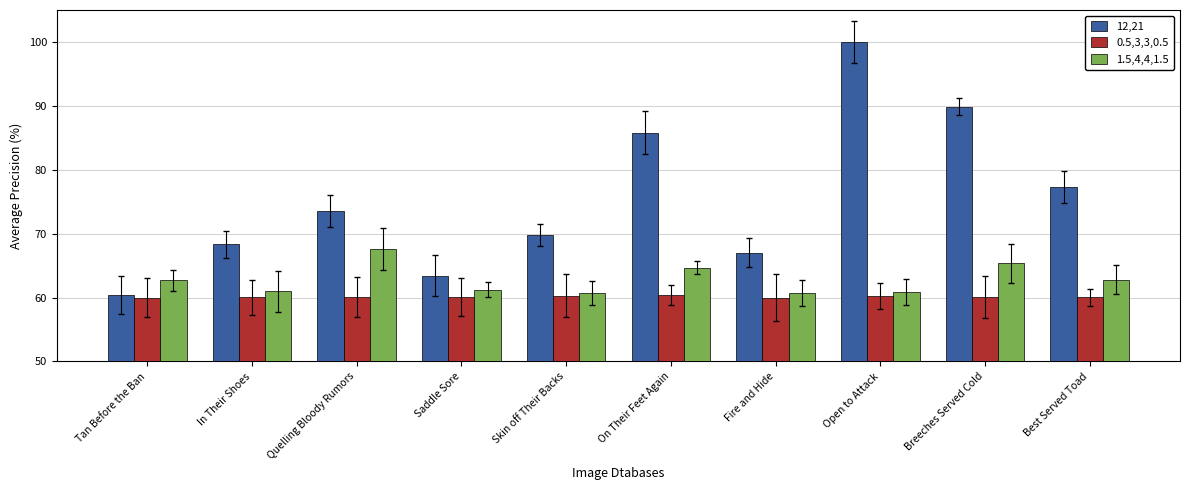

What is the label of the 2nd bar from the left?

In Their Shoes